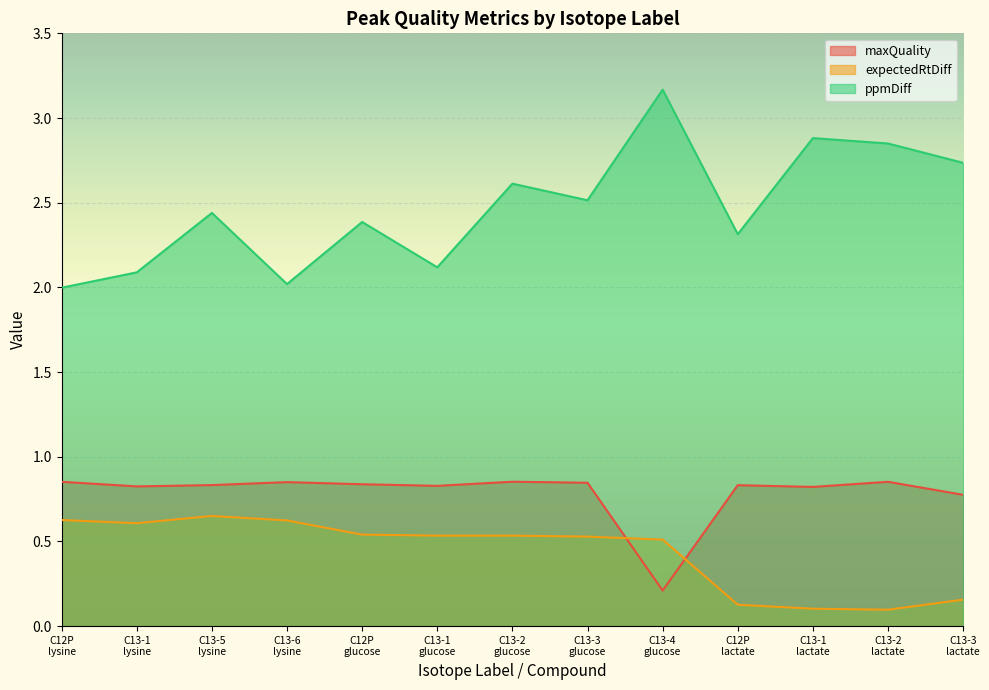

What is the difference between the second highest and second lowest values in the maxQuality series?

0.1